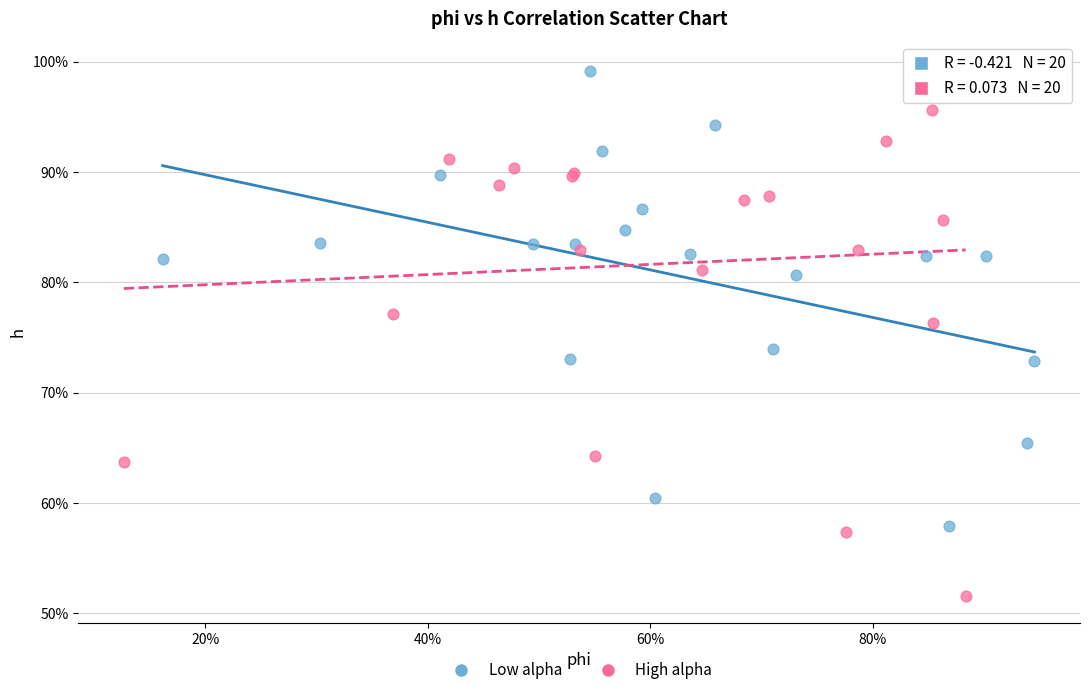

What are all the series names shown in the legend?

Low alpha, High alpha